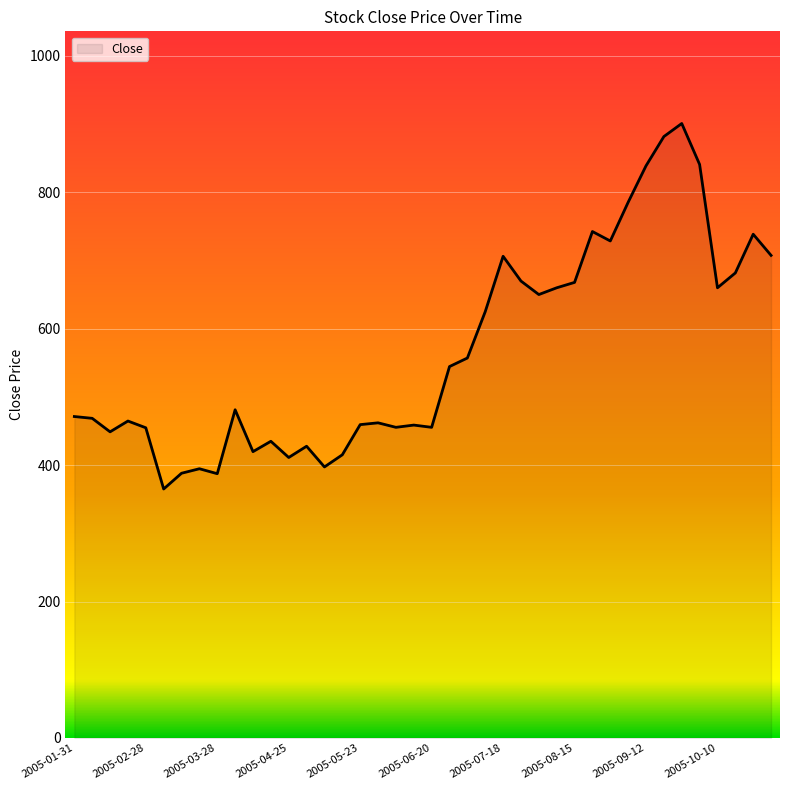

What is the maximum value shown in the chart?

900.9